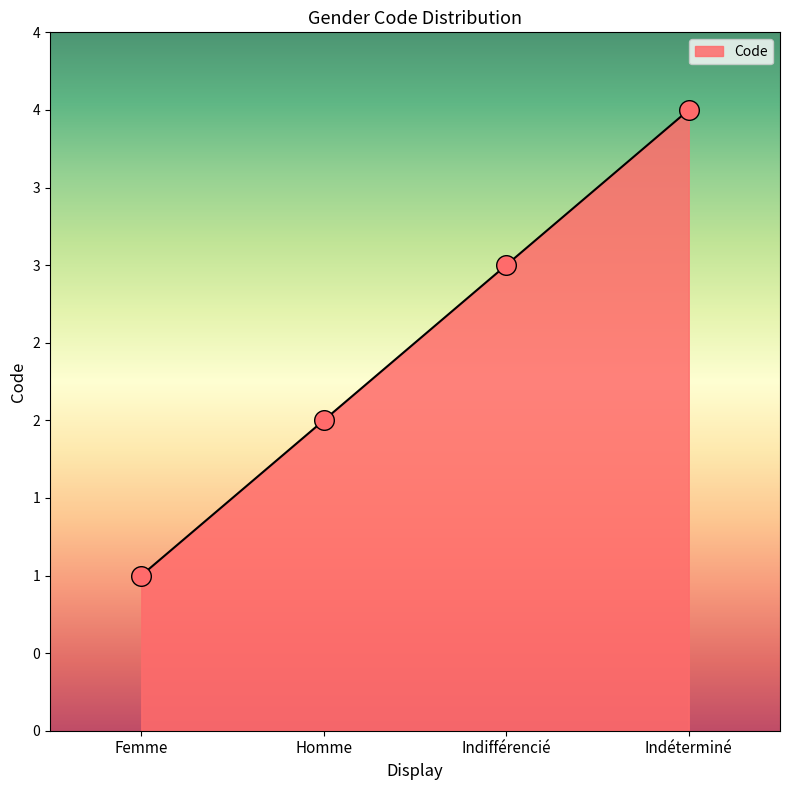

Does the chart have visible grid lines?

No